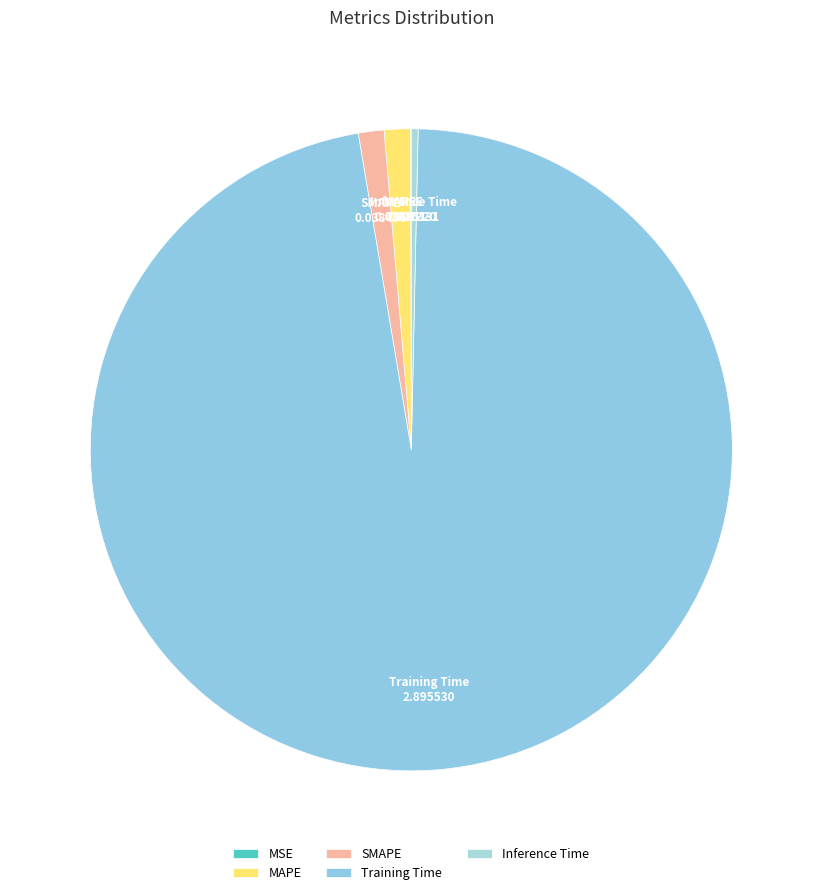

Which slice represents more than half of the pie?

Training Time